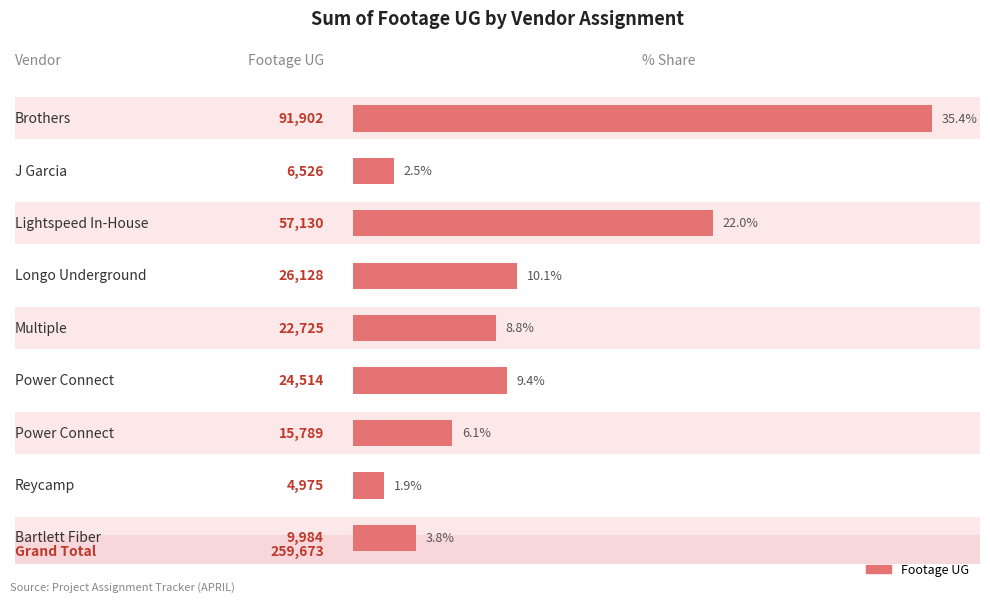

What is the sum of all values?

259673